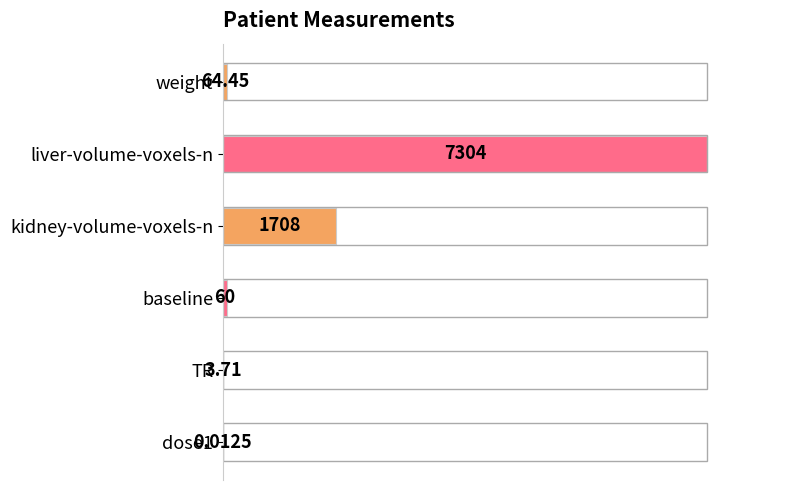

Are the bars horizontal?

Yes